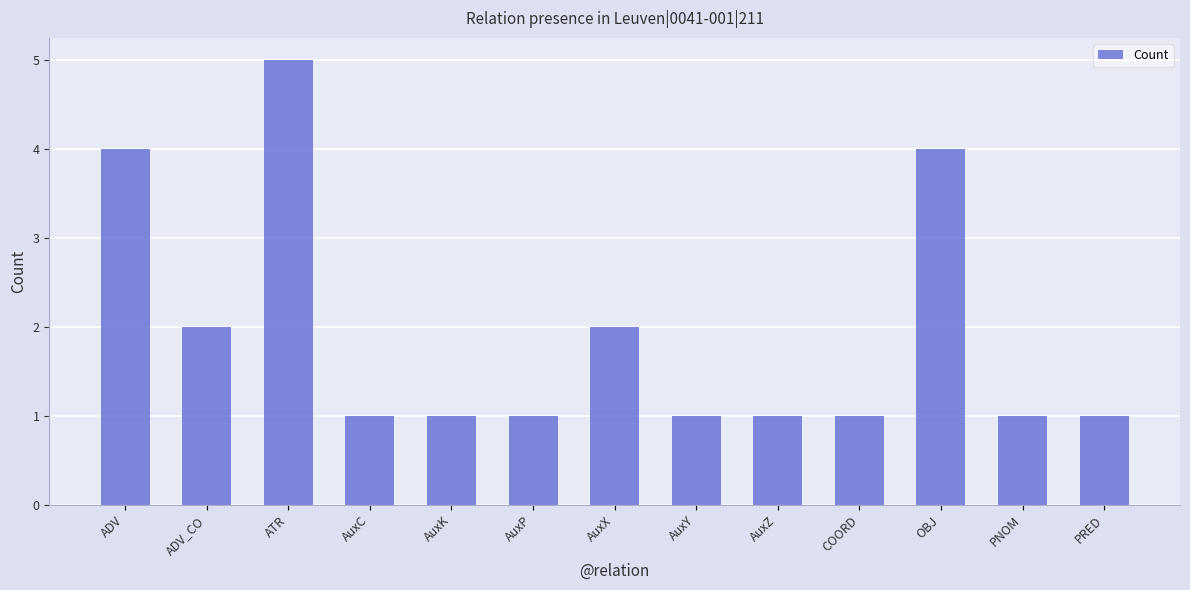

What is the difference between the values at ADV and PRED?

3